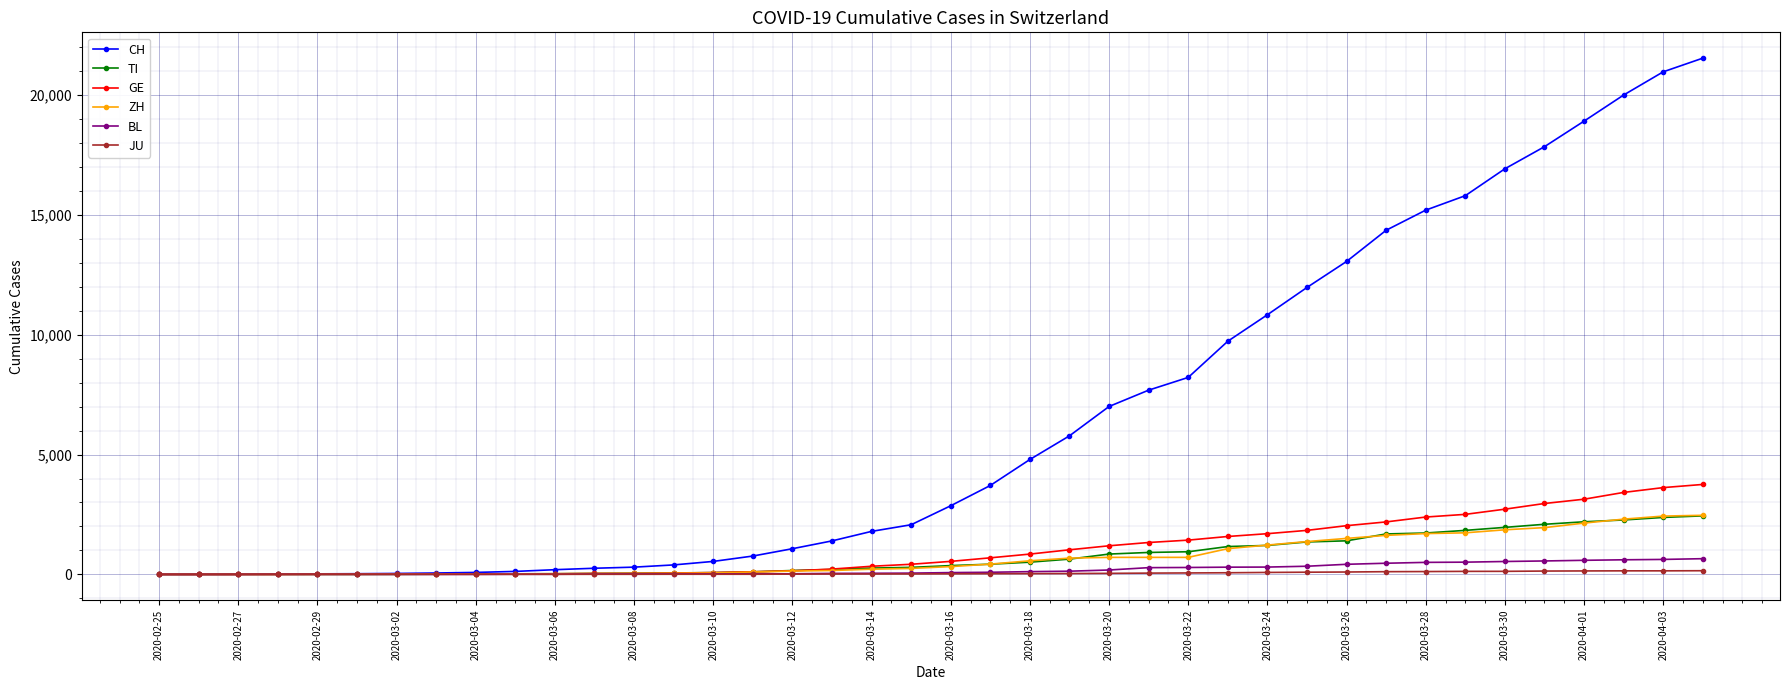

What is the difference between the maximum and minimum values in the ZH series?

2466